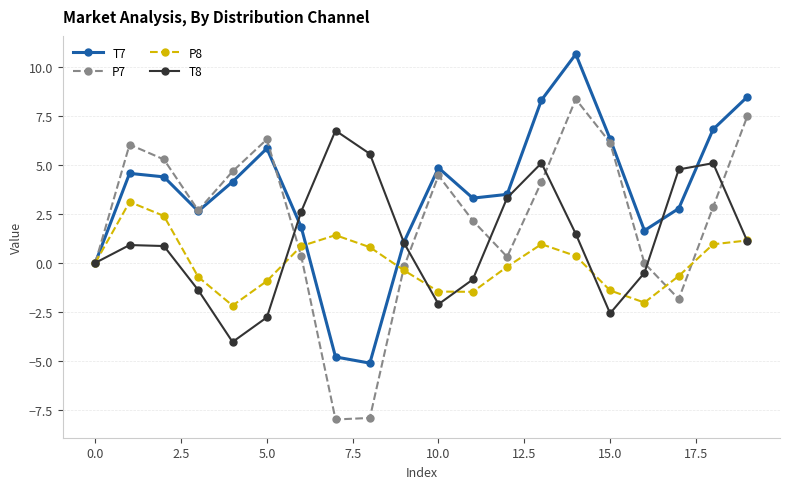

Rank the series by their maximum value, from highest to lowest.

T7, P7, T8, P8